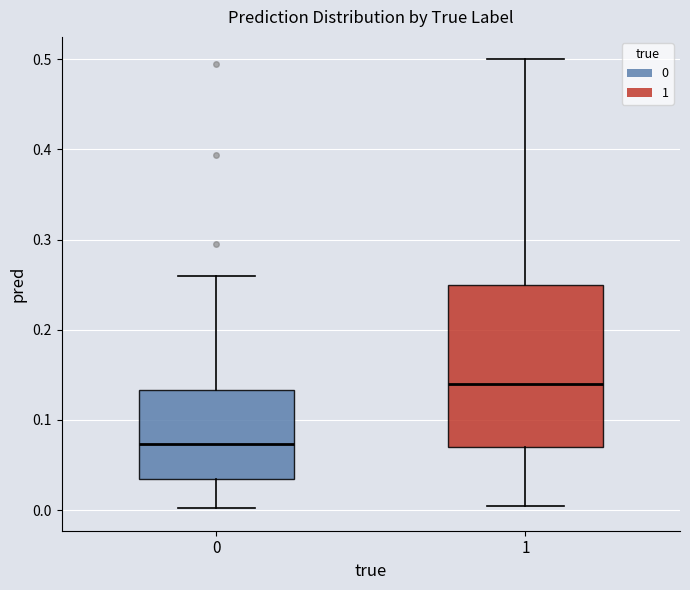

Reading left to right, transcribe this box plot: for each box, give where its median line is, the range the box spans, and where its two whiskers end, as read against the y-axis. The values are not printed on the chart, so give them approximately, as read against the axis.

0: median 0.07, box 0.03 to 0.13, whiskers 0.00 to 0.26
1: median 0.14, box 0.07 to 0.25, whiskers 0.00 to 0.50